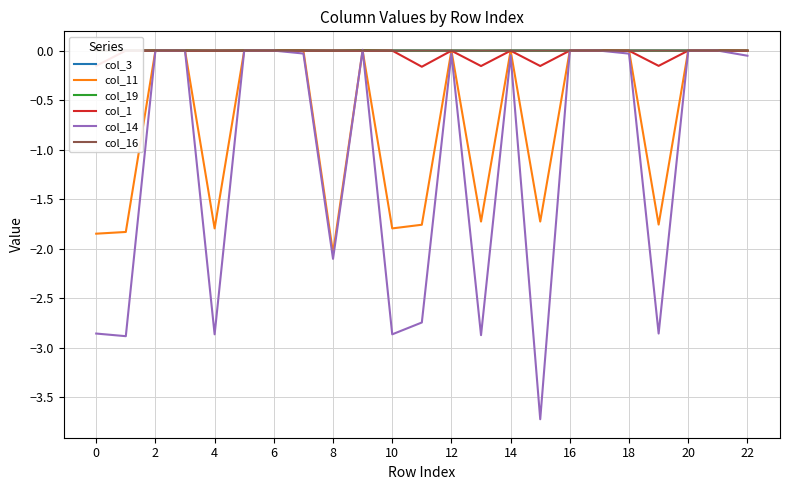

How many positive values does the col_1 series have?

2